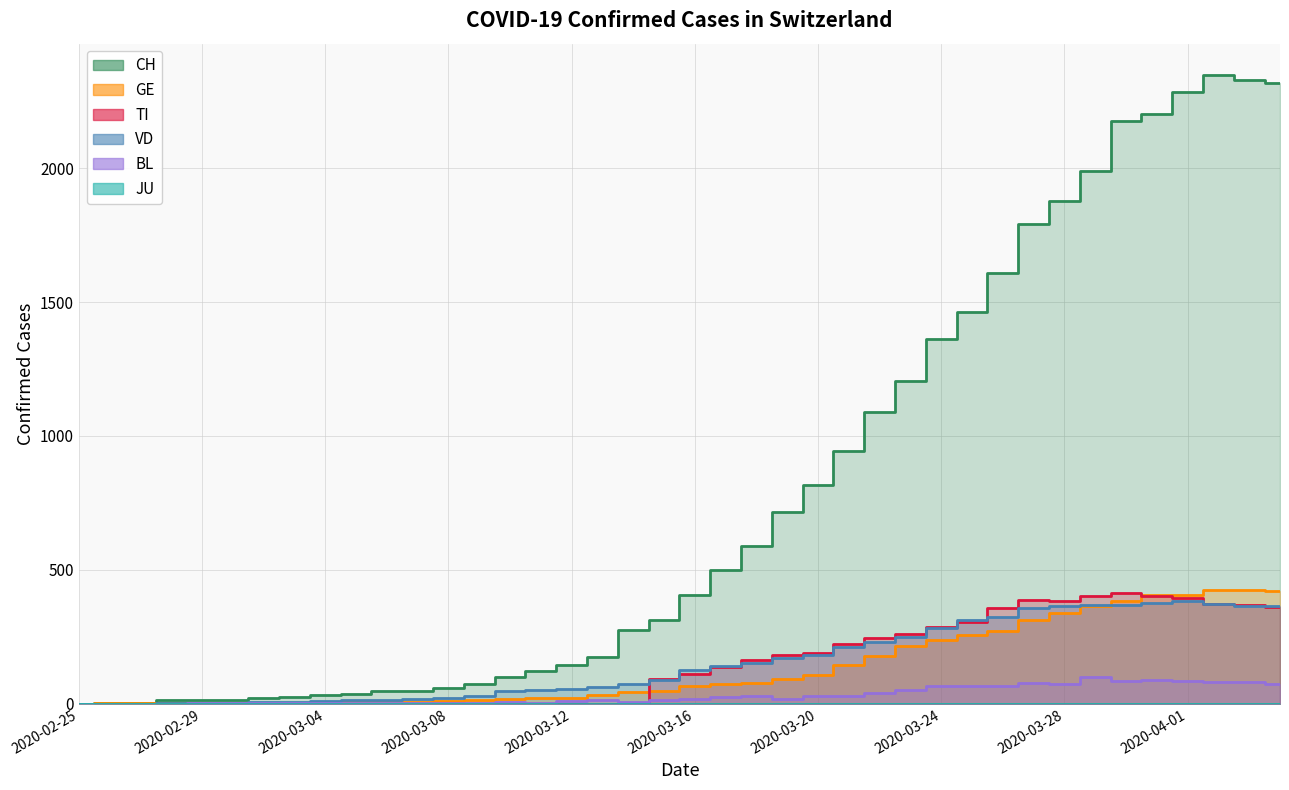

What is the sum of the CH values at 2020-03-01 and 2020-02-27?

17